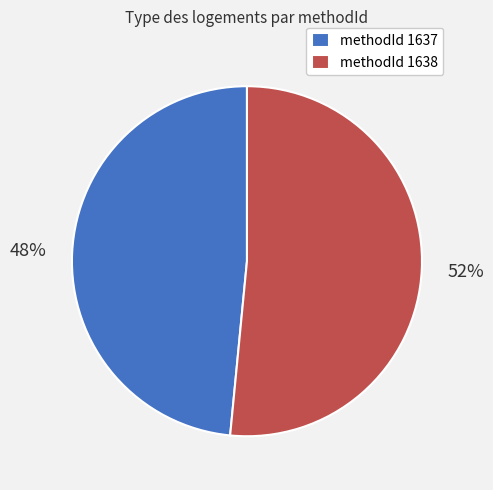

True or false: methodId 1637 accounts for 41% of the total.

False